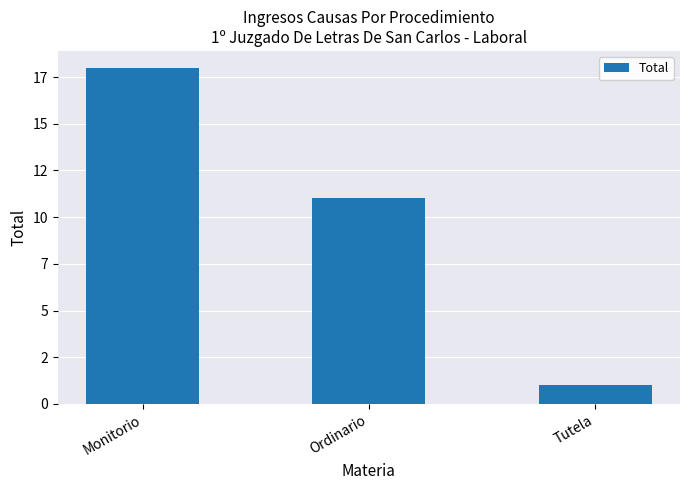

Approximately how many times larger is the value at Monitorio compared to Ordinario?

1.6